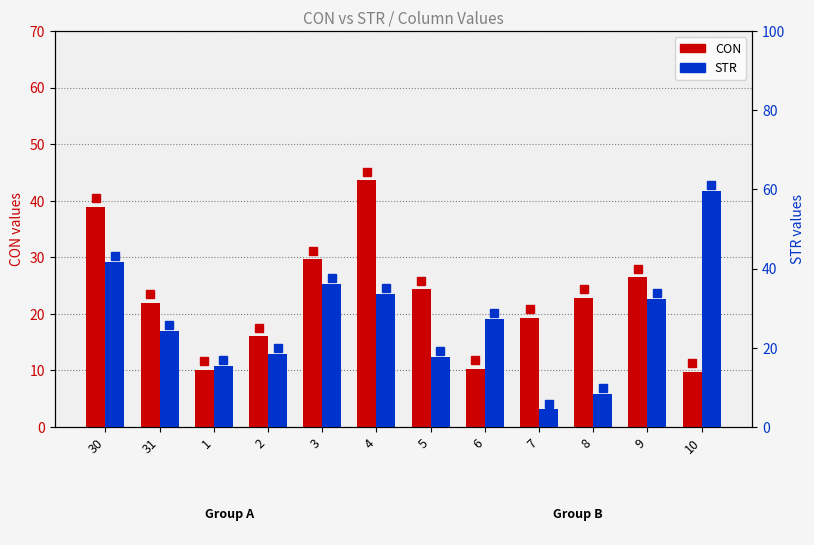

How many bars are there in each group?

2